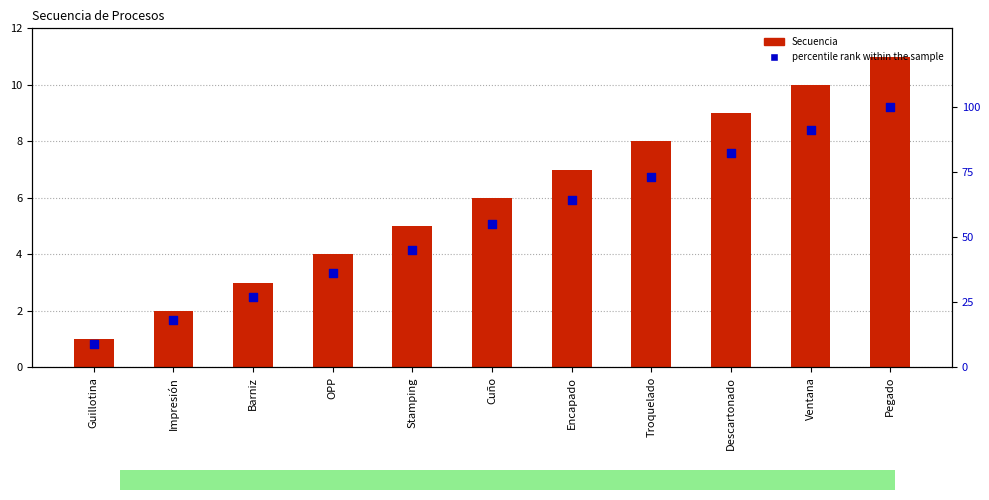

Which series contains the highest Y value?

percentile rank within the sample